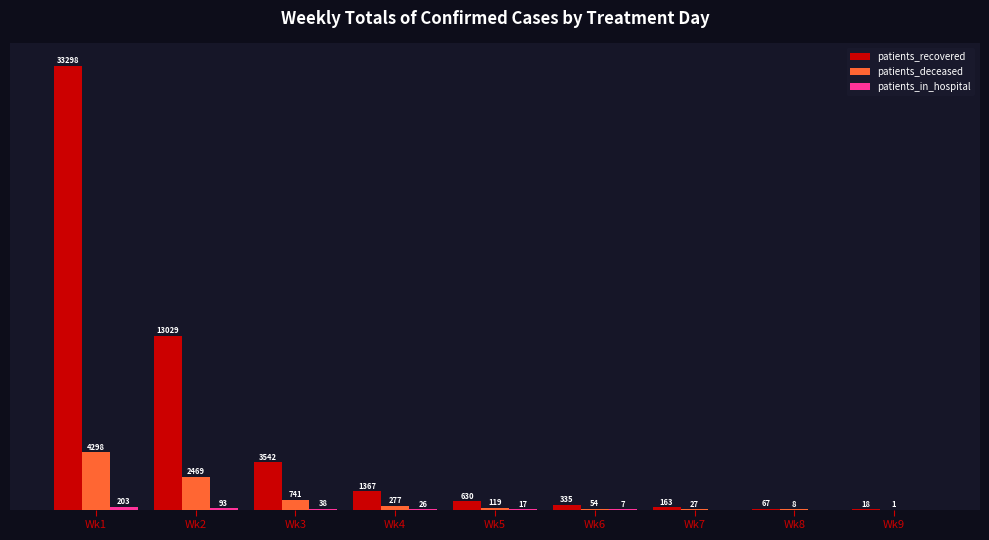

Are the bars horizontal?

No